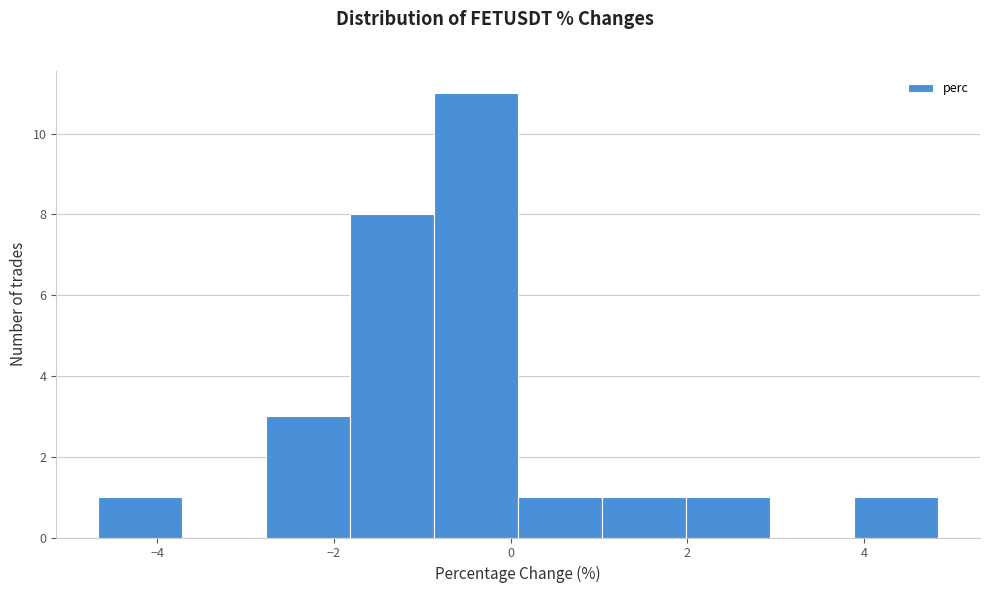

Over which range of the x-axis is the bar tallest?

-0.8 to 0.0